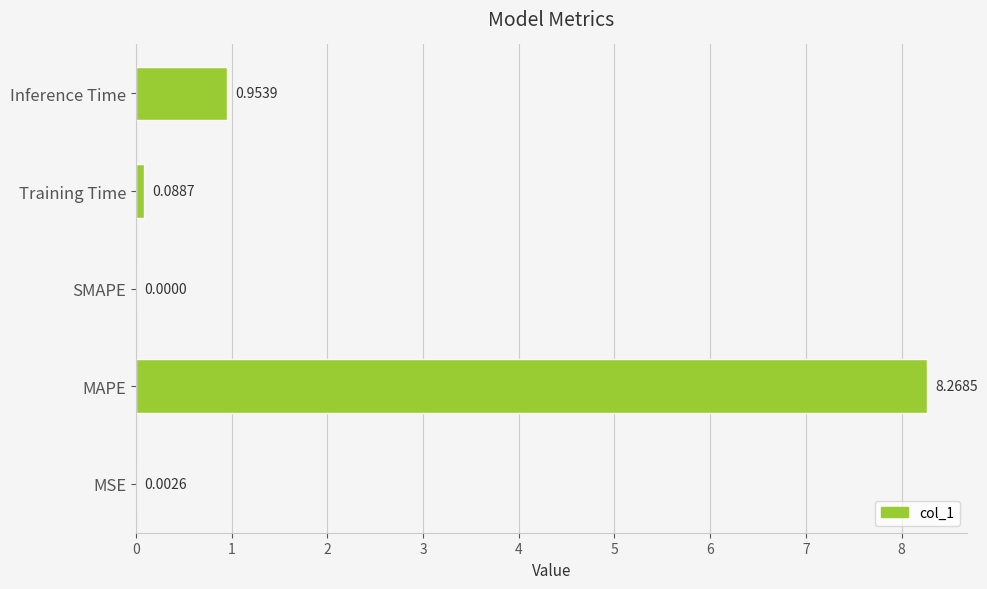

Which label corresponds to the largest value in the chart?

MAPE